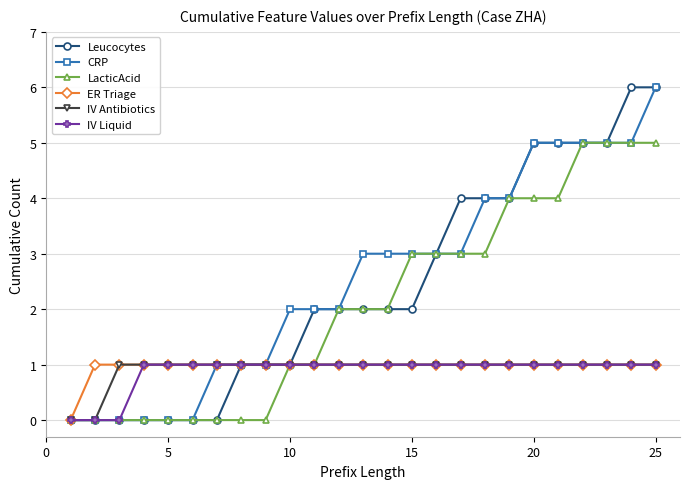

What is the value of the LacticAcid point at the 18th from the left?

3